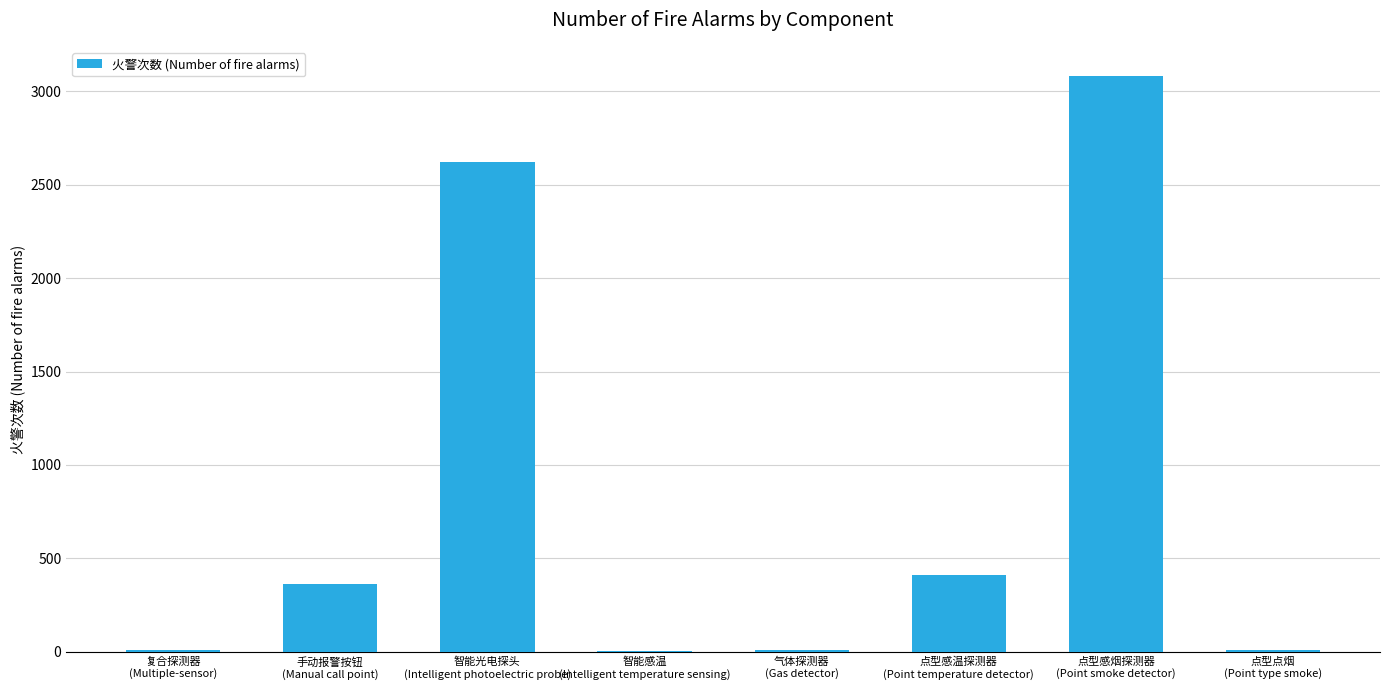

What is the greatest value displayed?

3085